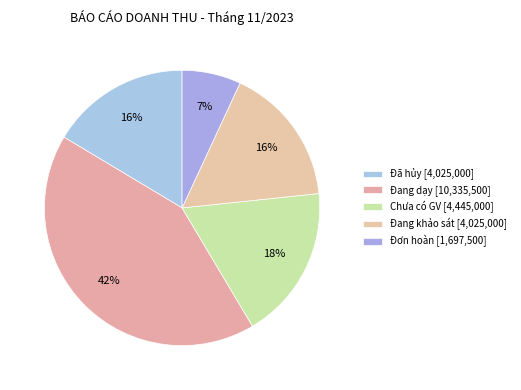

Count the number of slices in the pie.

5